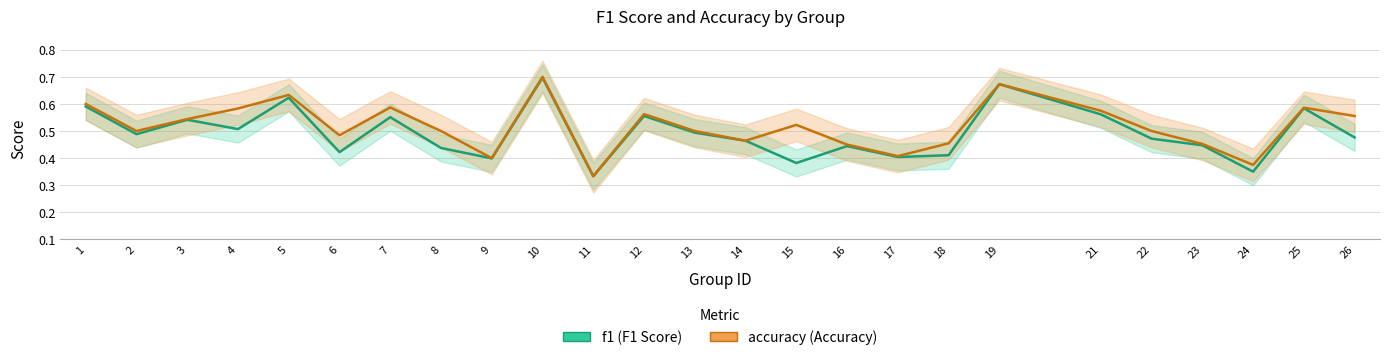

Which series has the largest total across all categories?

accuracy